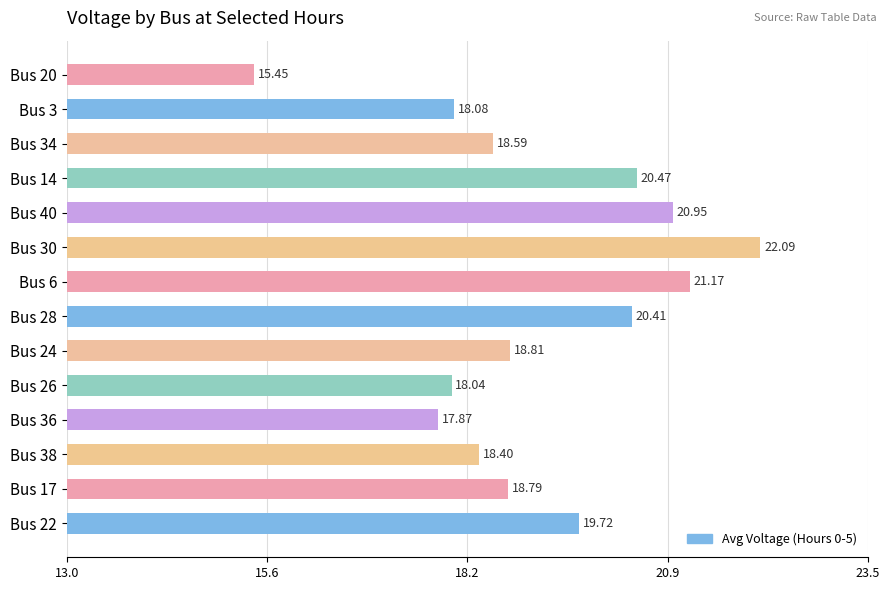

Rank the categories by value from lowest to highest.

Bus 20, Bus 36, Bus 26, Bus 3, Bus 38, Bus 34, Bus 17, Bus 24, Bus 22, Bus 28, Bus 14, Bus 40, Bus 6, Bus 30